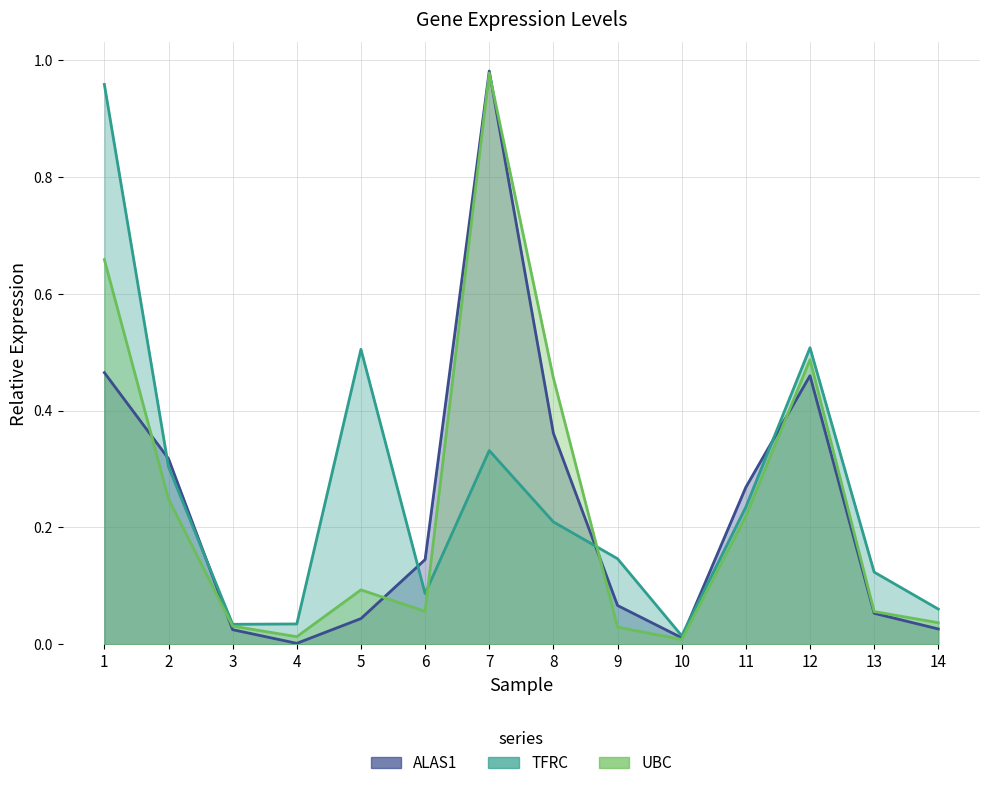

What is the sum of all UBC values?

3.4